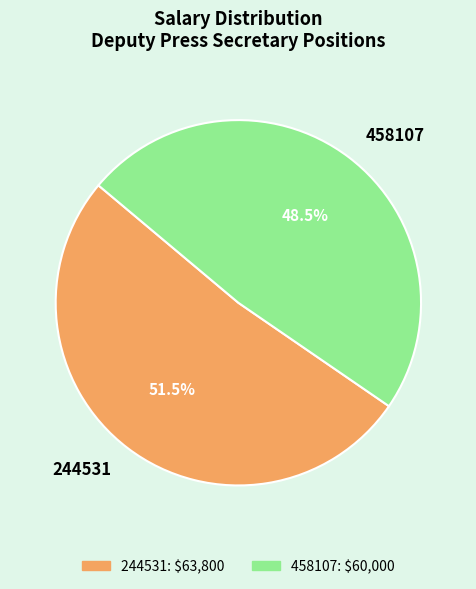

True or false: 244531 accounts for 65% of the total.

False